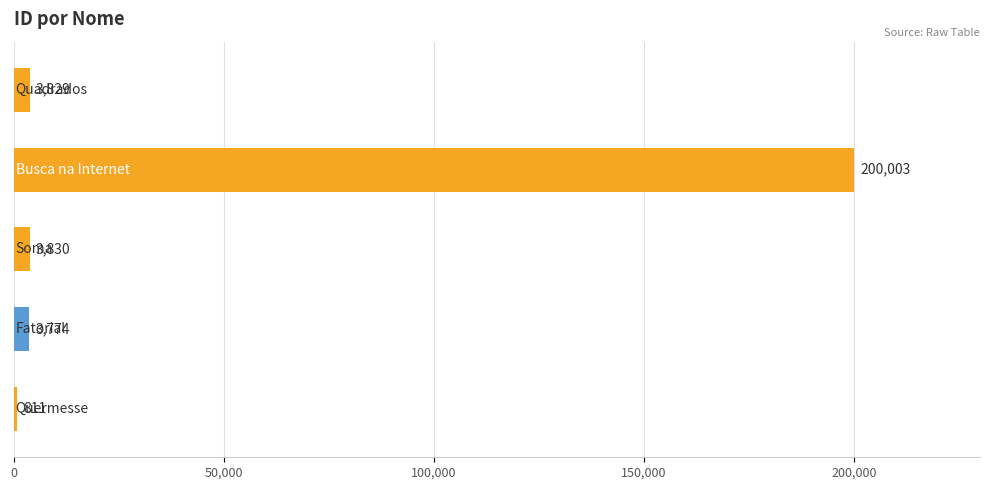

What is the value of the 3rd bar from the top?

3830